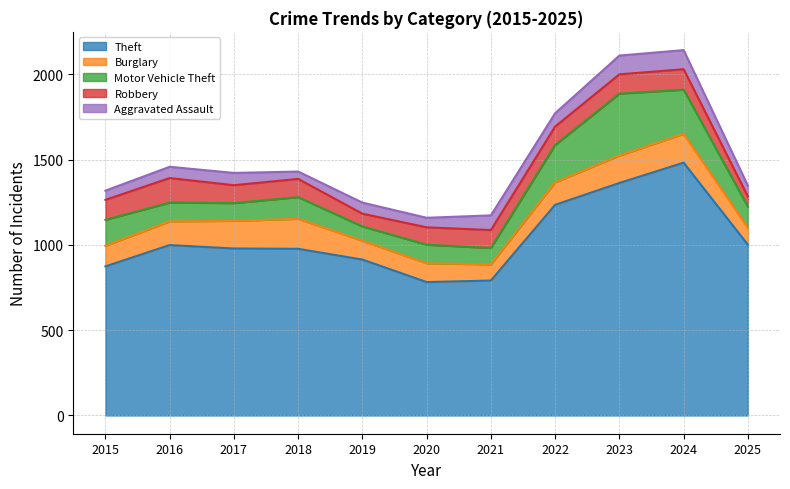

Does the chart display data point markers on the line(s)?

No